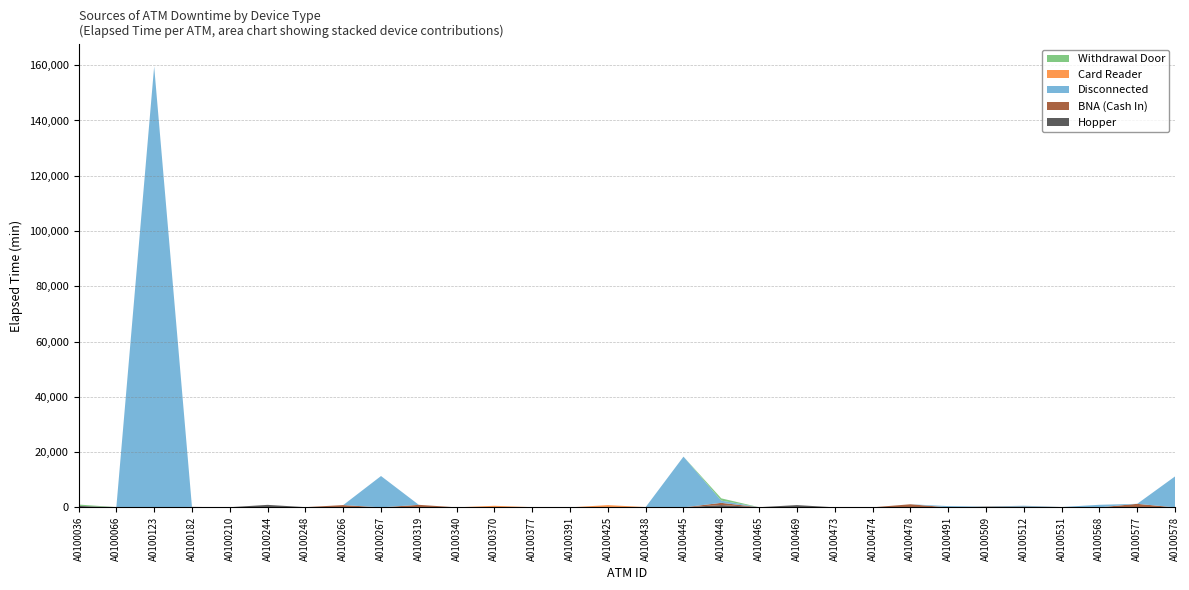

Reading left to right, list all the values displayed in this chart.

Hopper: A0100036=505	A0100066=80	A0100123=0	A0100182=155	A0100210=50	A0100244=900	A0100248=70	A0100266=0	A0100267=0	A0100319=0	A0100340=5	A0100370=0	A0100377=65	A0100391=0	A0100425=0	A0100438=100	A0100445=0	A0100448=815	A0100465=55	A0100469=820	A0100473=5	A0100474=10	A0100478=0	A0100491=0	A0100509=280	A0100512=310	A0100531=125	A0100568=0	A0100577=0	A0100578=0
BNA (Cash In): A0100036=0	A0100066=0	A0100123=0	A0100182=0	A0100210=0	A0100244=0	A0100248=0	A0100266=820	A0100267=0	A0100319=910	A0100340=0	A0100370=0	A0100377=0	A0100391=0	A0100425=0	A0100438=0	A0100445=0	A0100448=815	A0100465=0	A0100469=0	A0100473=0	A0100474=0	A0100478=1115	A0100491=0	A0100509=0	A0100512=0	A0100531=0	A0100568=0	A0100577=1270	A0100578=0
Disconnected: A0100036=0	A0100066=0	A0100123=159565	A0100182=0	A0100210=0	A0100244=0	A0100248=0	A0100266=0	A0100267=11335	A0100319=0	A0100340=0	A0100370=0	A0100377=0	A0100391=0	A0100425=0	A0100438=0	A0100445=18355	A0100448=810	A0100465=0	A0100469=0	A0100473=0	A0100474=0	A0100478=0	A0100491=455	A0100509=0	A0100512=280	A0100531=0	A0100568=925	A0100577=0	A0100578=11180
Card Reader: A0100036=0	A0100066=0	A0100123=0	A0100182=0	A0100210=0	A0100244=0	A0100248=0	A0100266=0	A0100267=0	A0100319=0	A0100340=0	A0100370=565	A0100377=0	A0100391=0	A0100425=810	A0100438=0	A0100445=0	A0100448=0	A0100465=0	A0100469=0	A0100473=0	A0100474=0	A0100478=0	A0100491=0	A0100509=0	A0100512=0	A0100531=0	A0100568=0	A0100577=0	A0100578=0
Withdrawal Door: A0100036=505	A0100066=0	A0100123=0	A0100182=0	A0100210=0	A0100244=0	A0100248=0	A0100266=0	A0100267=0	A0100319=0	A0100340=0	A0100370=0	A0100377=0	A0100391=0	A0100425=0	A0100438=0	A0100445=0	A0100448=815	A0100465=0	A0100469=0	A0100473=0	A0100474=0	A0100478=0	A0100491=0	A0100509=0	A0100512=0	A0100531=0	A0100568=0	A0100577=0	A0100578=0